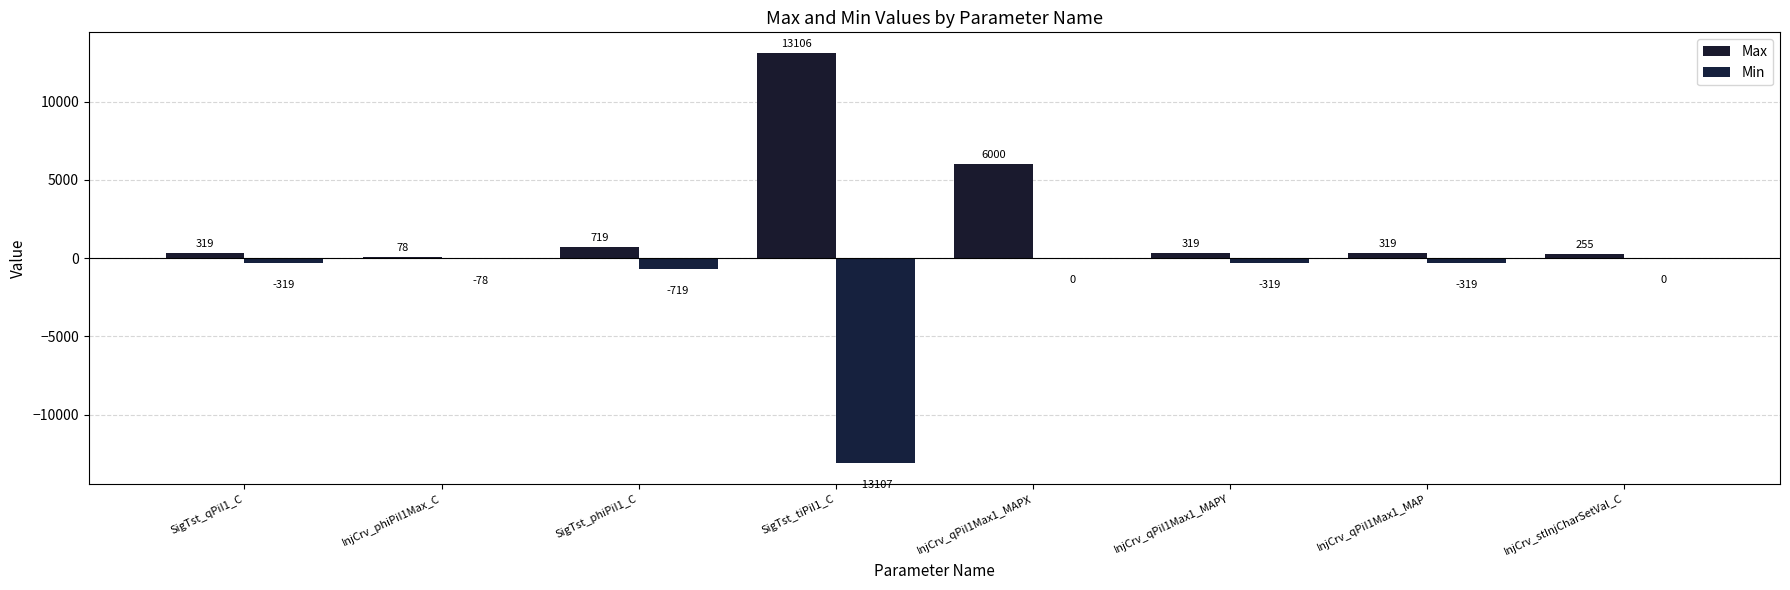

What is the sum of the Min values at InjCrv_stInjCharSetVal_C and InjCrv_qPiI1Max1_MAPY?

-319